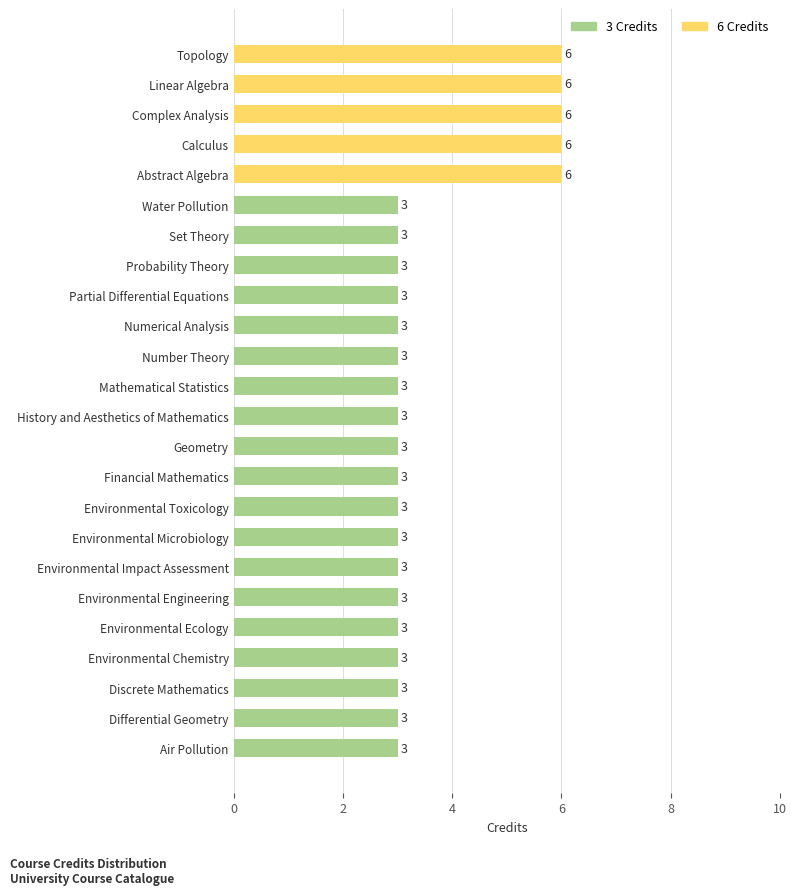

Does the chart contain any negative values?

No